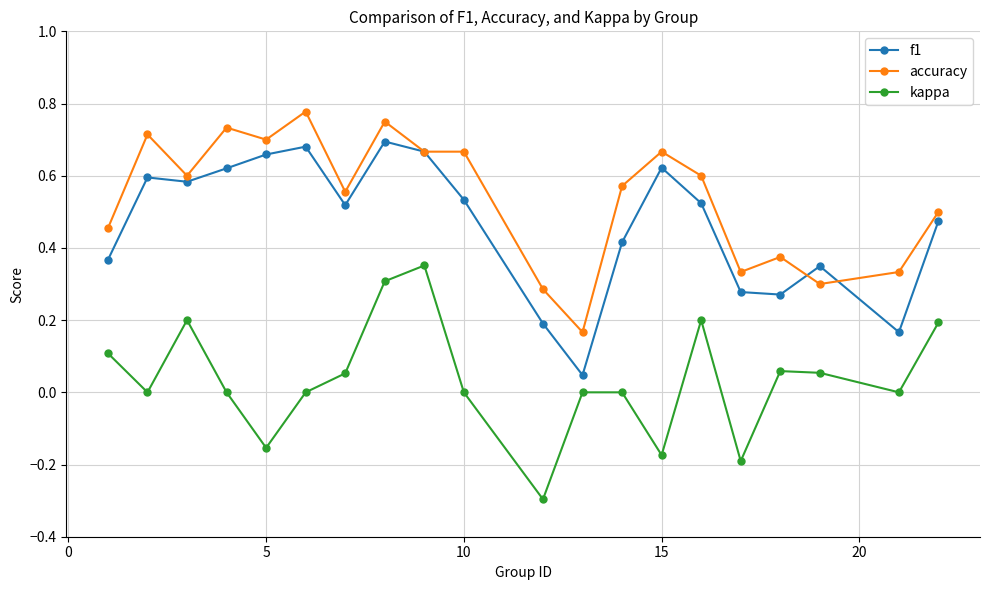

Rank the series by their maximum value, from lowest to highest.

kappa, f1, accuracy